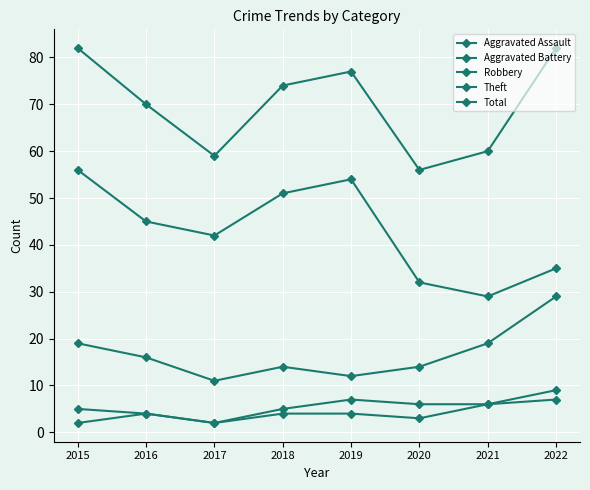

How many series are shown in this chart?

5